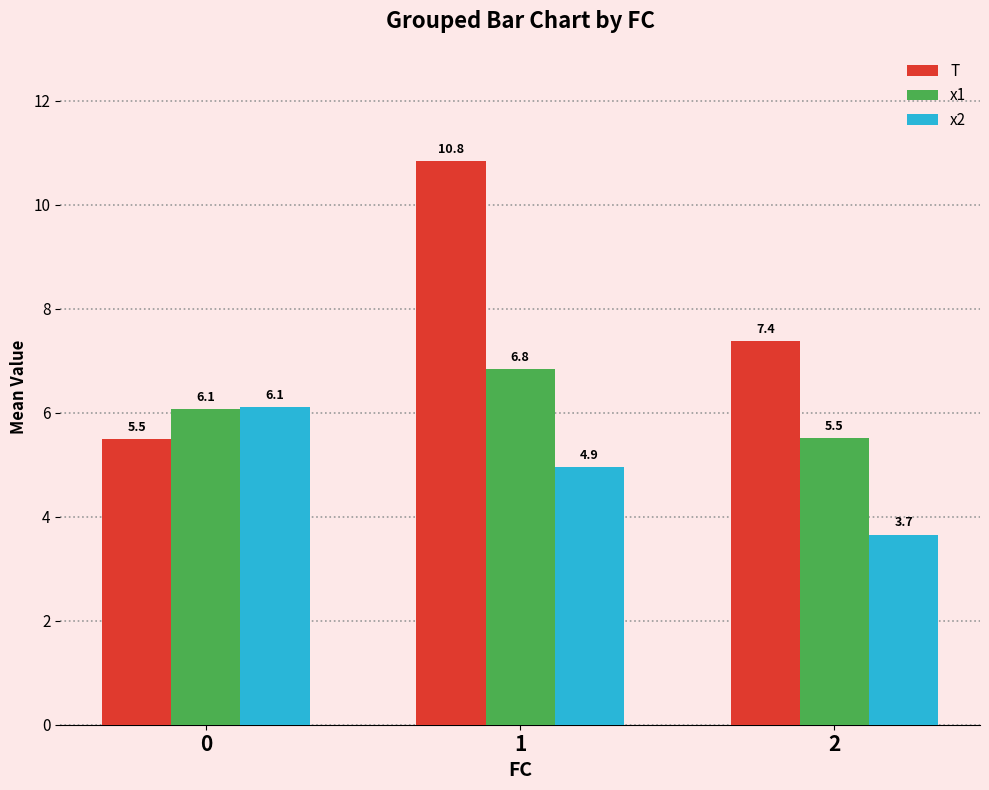

What is the sum of the x1 values at 0 and 2?

11.6